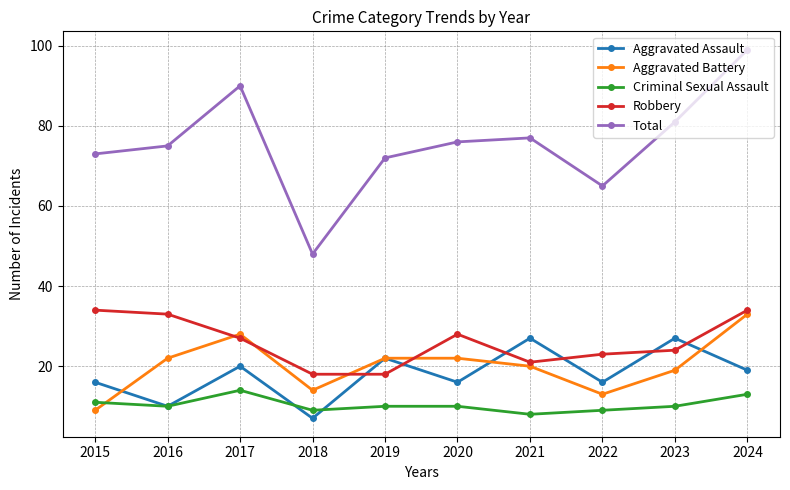

List the series in order of their peak value, lowest first.

Criminal Sexual Assault, Aggravated Assault, Aggravated Battery, Robbery, Total